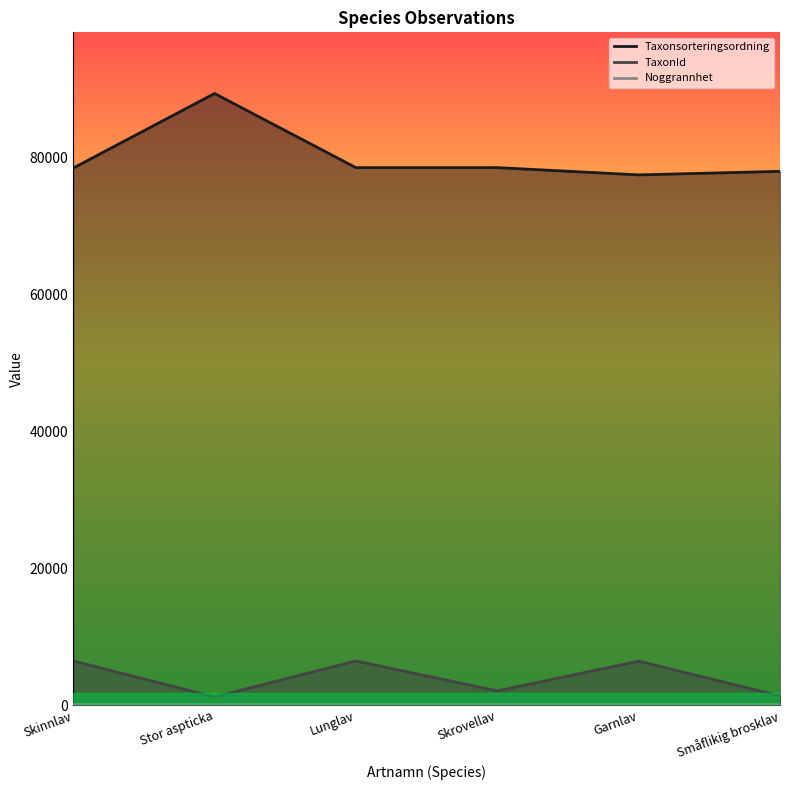

Between Stor aspticka and Garnlav, which is larger?

Stor aspticka